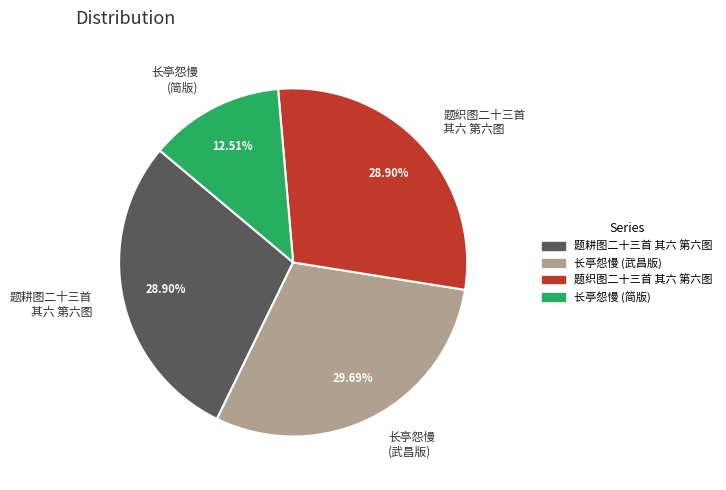

How many slices are in this pie chart?

4